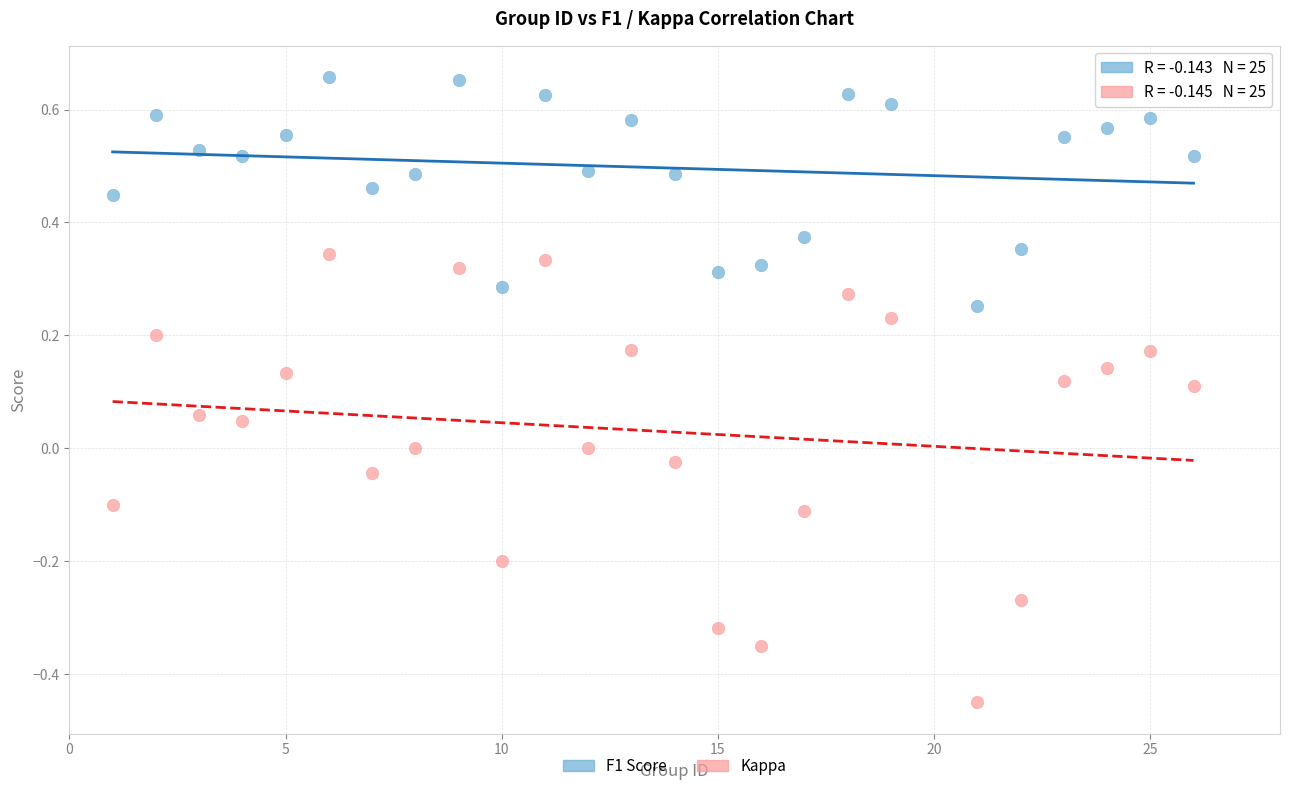

Across all data points, what is the range of X values (max minus min)?

25.0